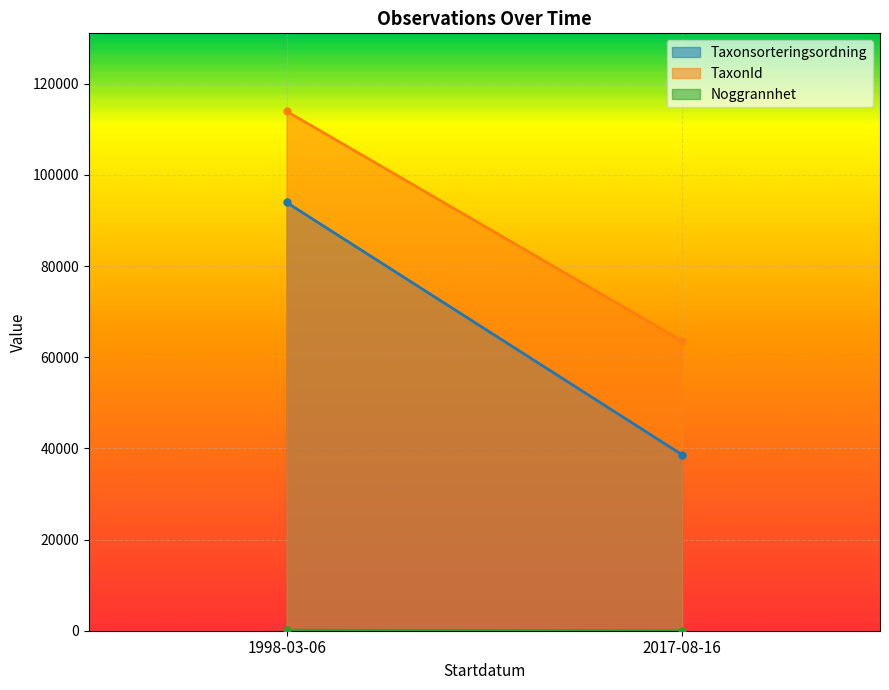

The value of TaxonId at 2017-08-16 is 63560.4. True or false?

True